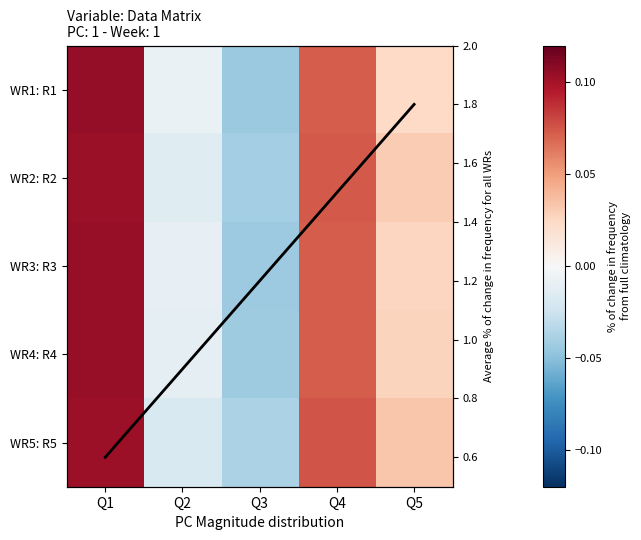

How many data points in WR4: R4 are above 0?

3